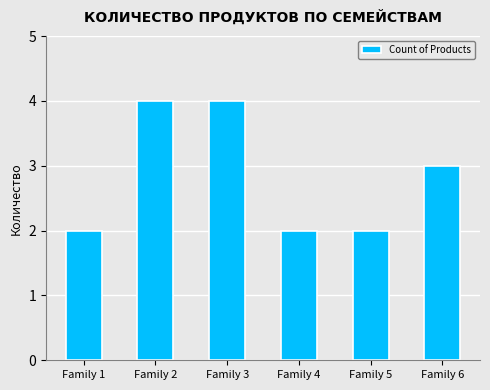

Reading left to right, transcribe all the data shown in this chart.

2	4	4	2	2	3